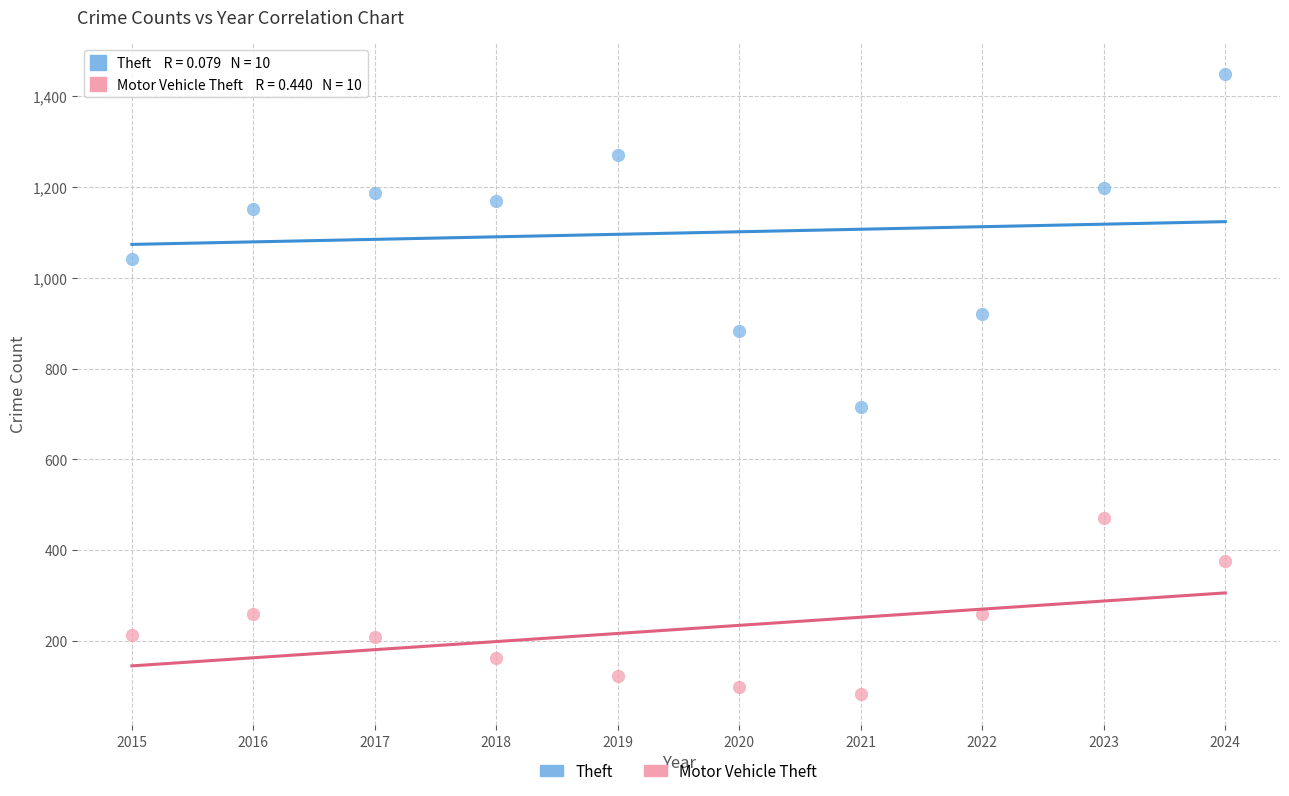

Which series has the widest spread of Y values?

Theft